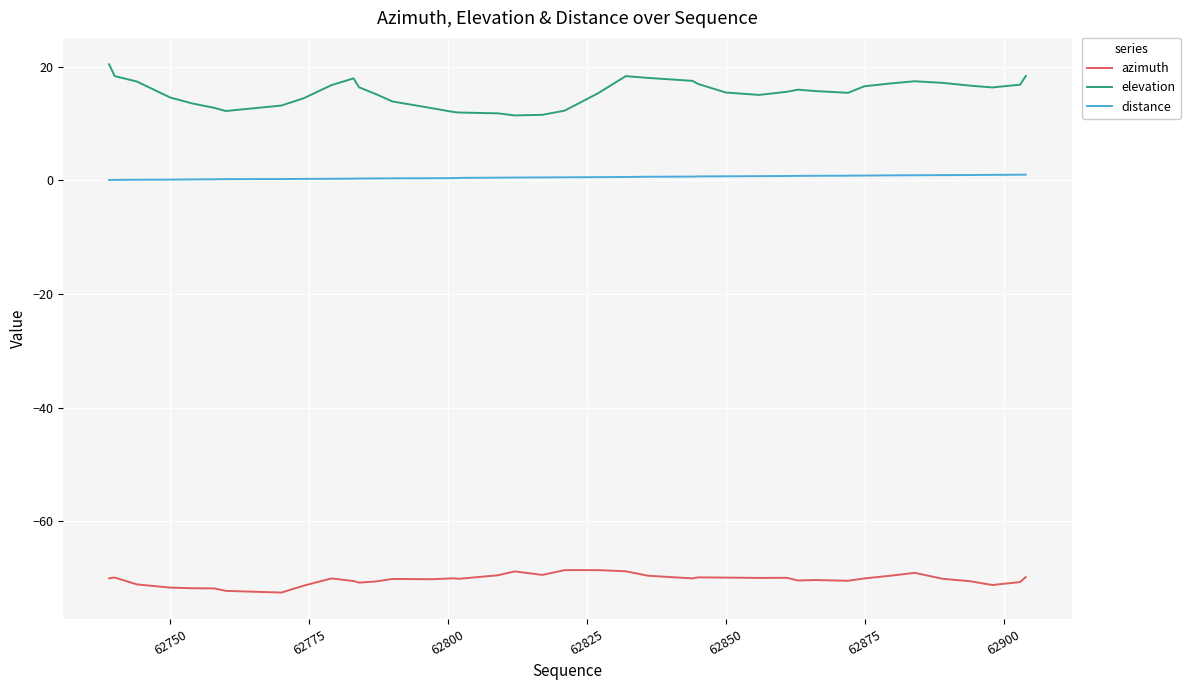

Rank the series by their average value, from lowest to highest.

azimuth, distance, elevation